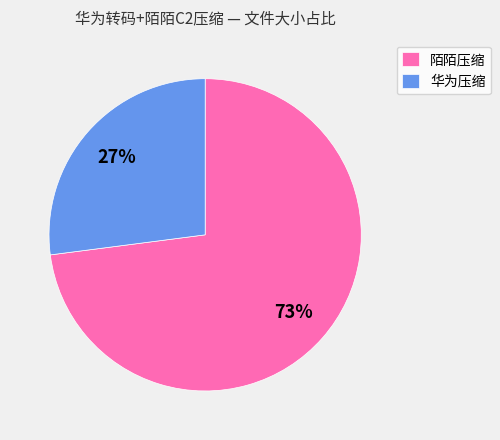

Does any single category account for the majority?

Yes